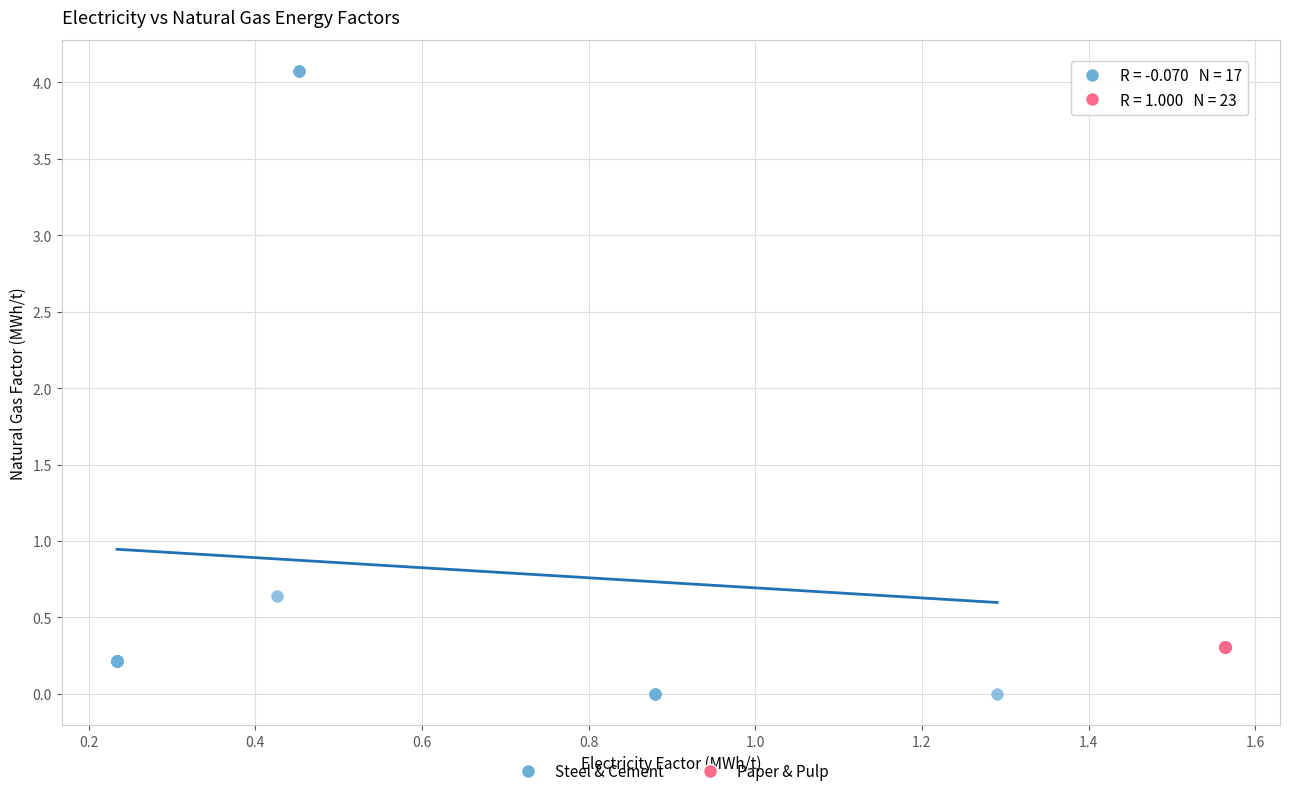

Which series contains the highest Y value?

Steel & Cement